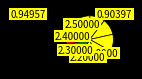

How many slices are in this pie chart?

8